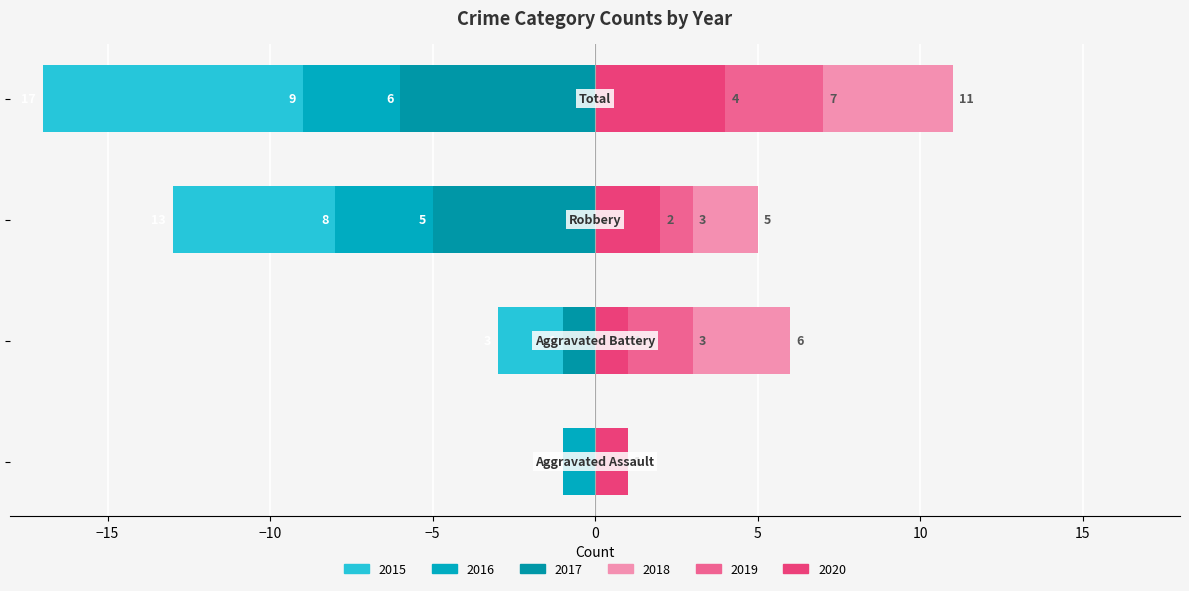

Rank the categories by 2020 value from highest to lowest.

Total, Robbery, Aggravated Assault, Aggravated Battery